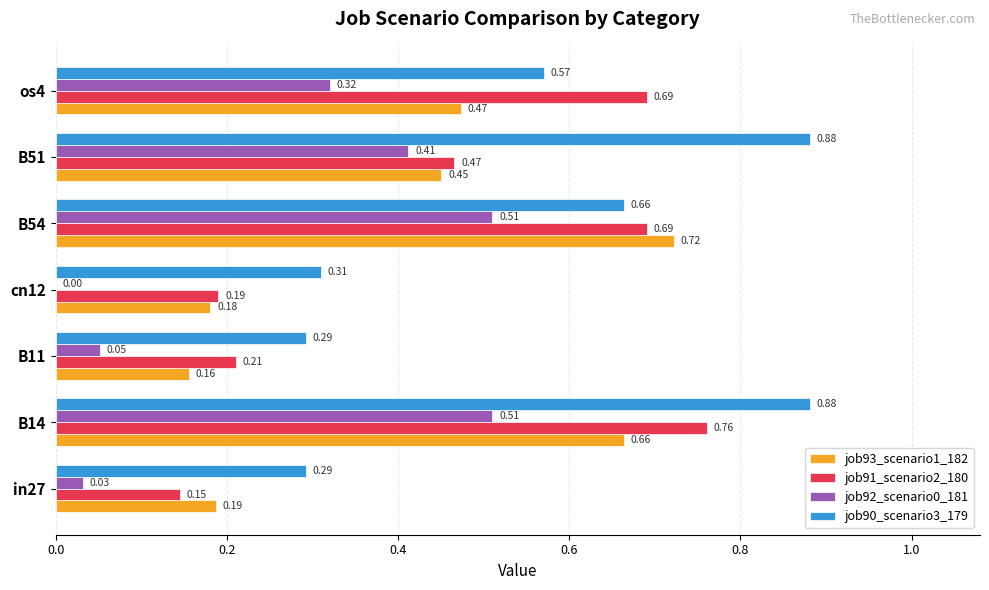

Between B14 and os4, which series saw the biggest shift?

job90_scenario3_179